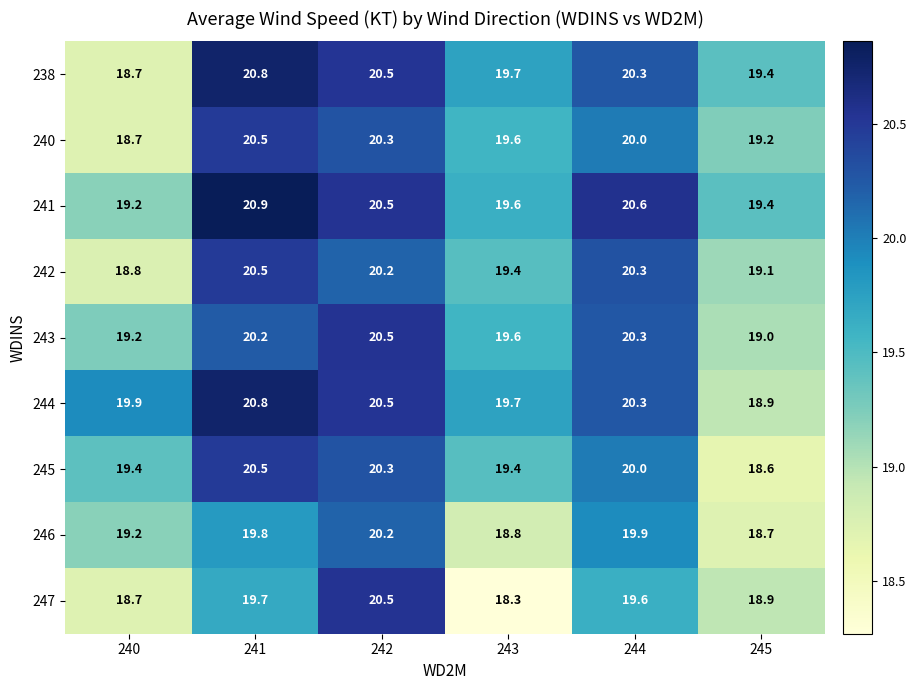

List the labels in order of 240 value, largest first.

241, 242, 244, 243, 245, 240